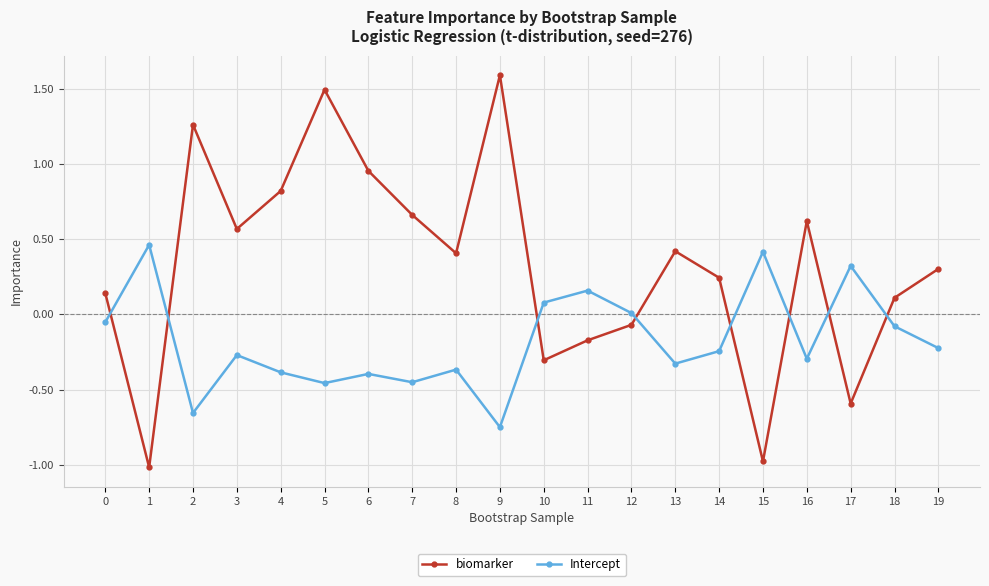

Which category has the highest value in the biomarker series?

9